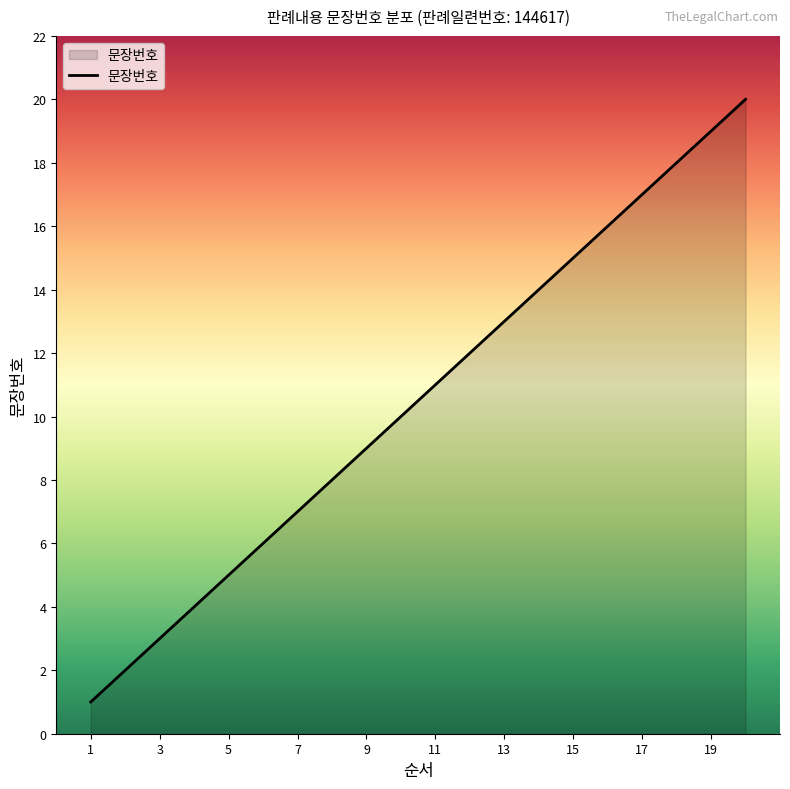

What is the maximum value shown in the chart?

20